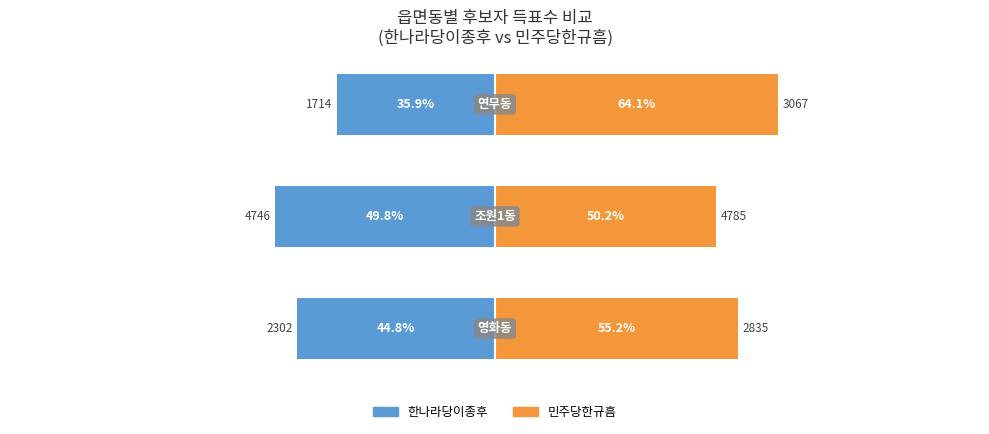

Is it true that 민주당한규흠 equals 55.2 at 0?

True